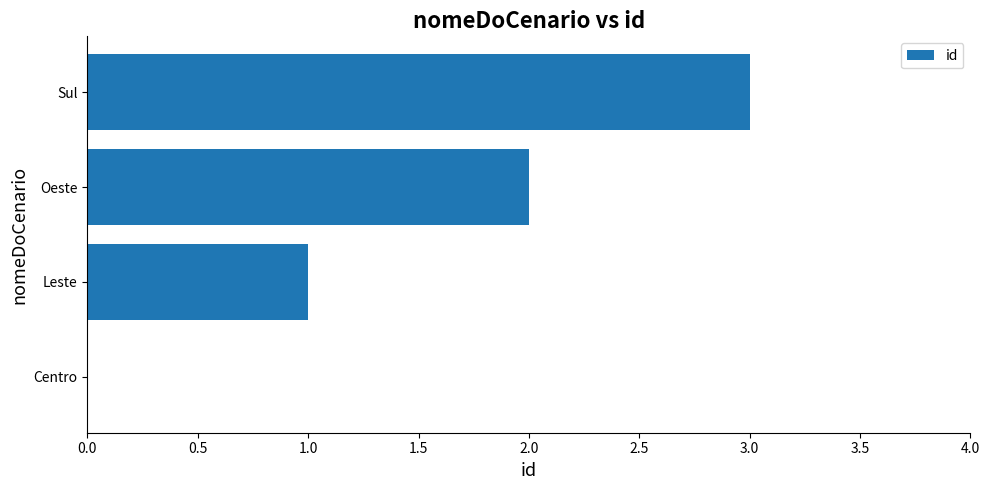

What is the greatest value displayed?

3